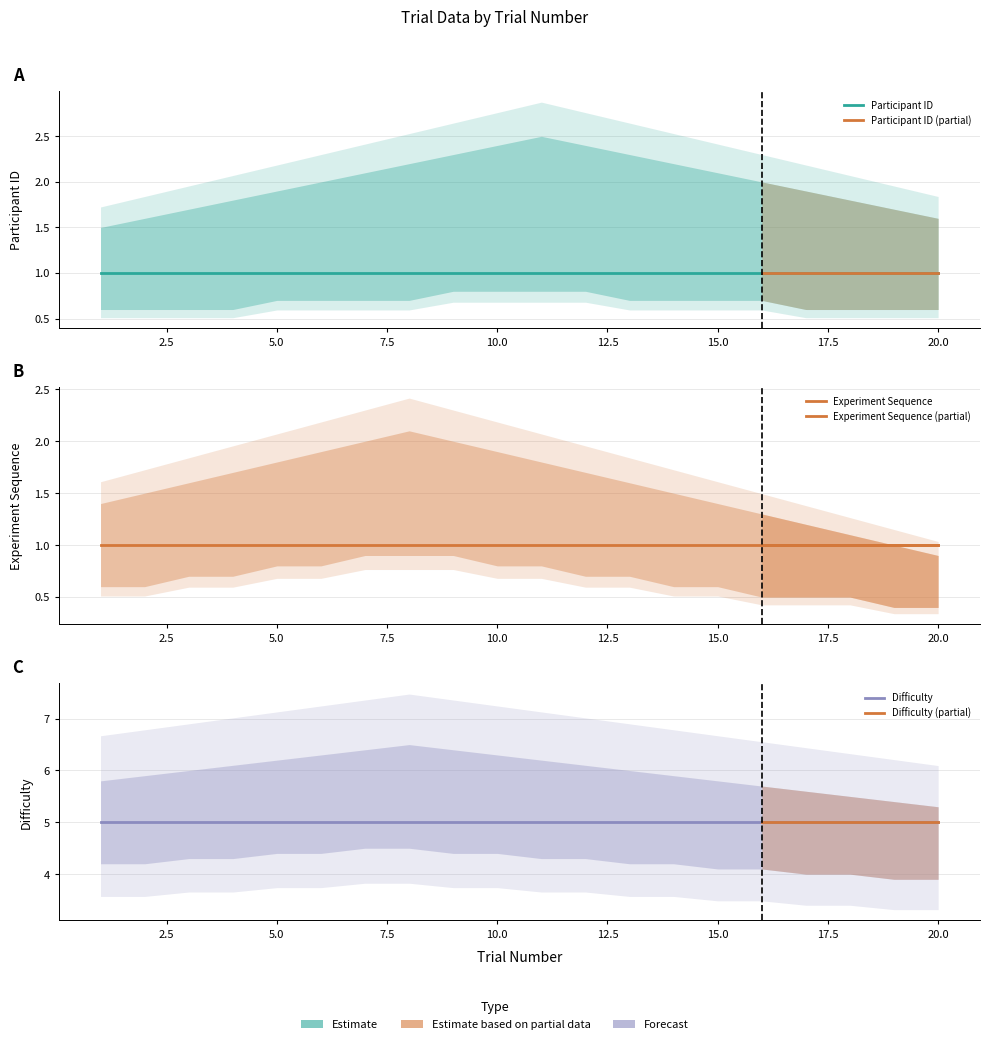

How many data points does each series have?

20